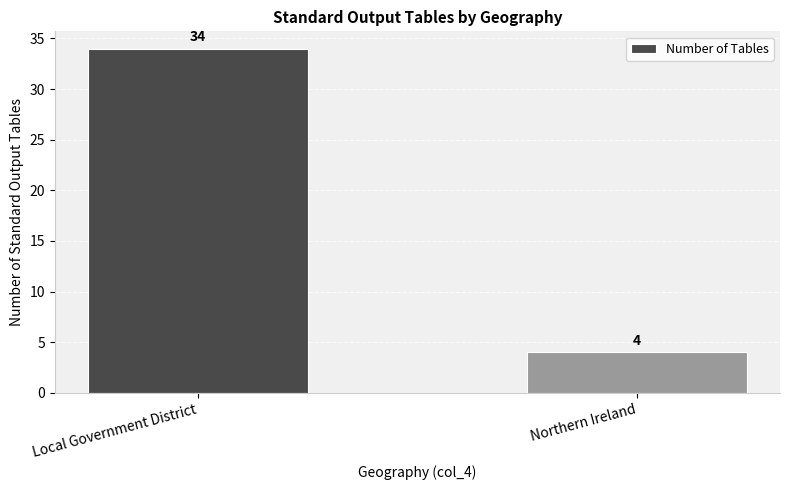

What is the maximum value shown in the chart?

34